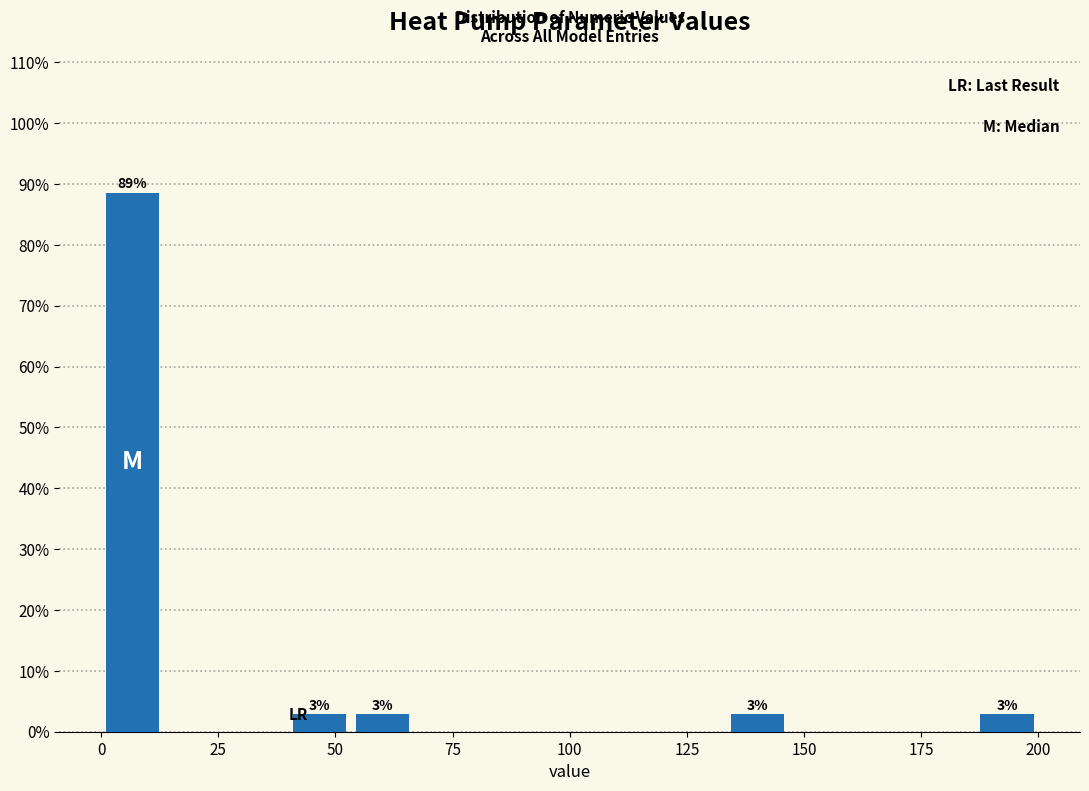

Read against the x-axis, roughly where is the centre of the tallest bar?

5